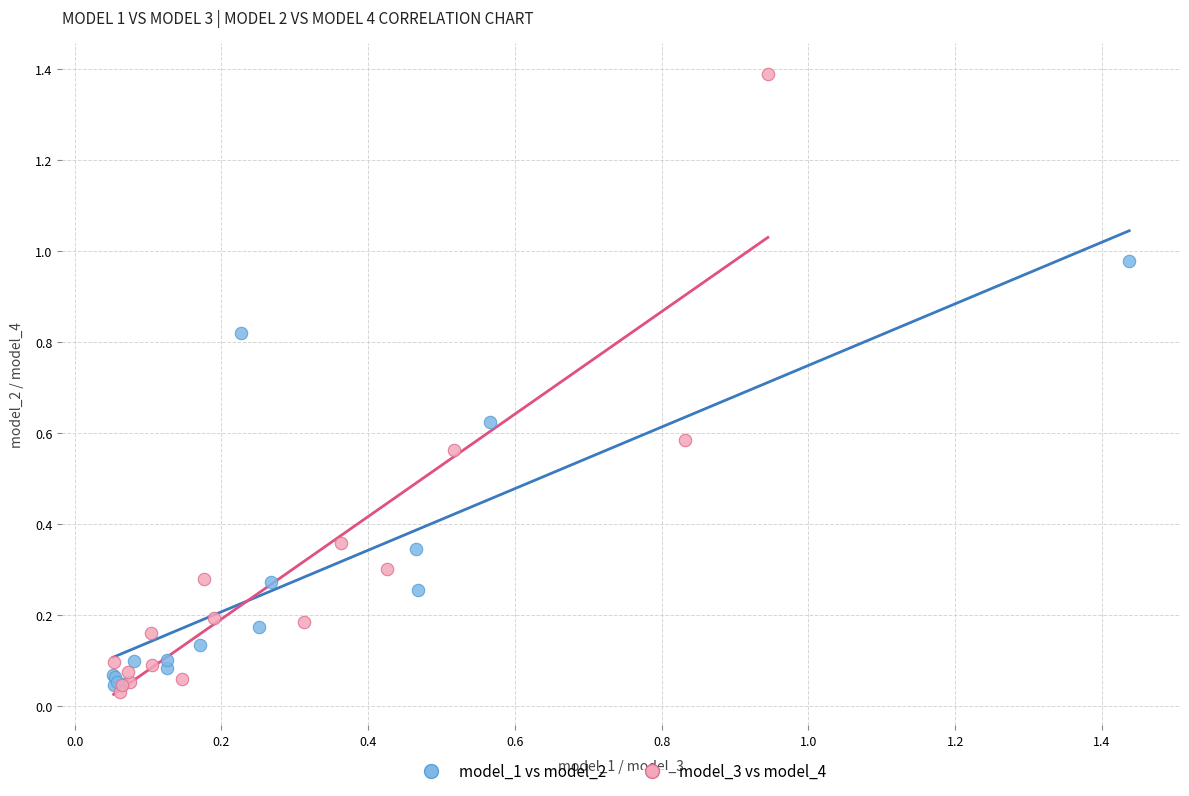

Which series contains the highest Y value?

model_3 vs model_4